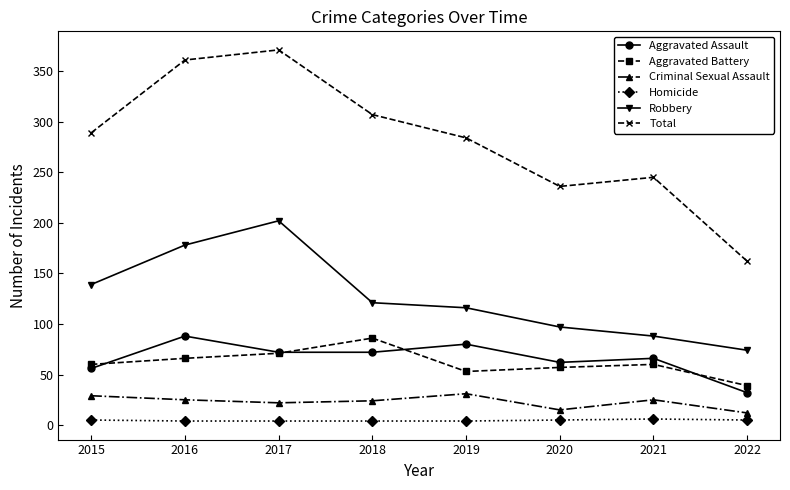

What is the value of the Total point at the 8th from the left?

162